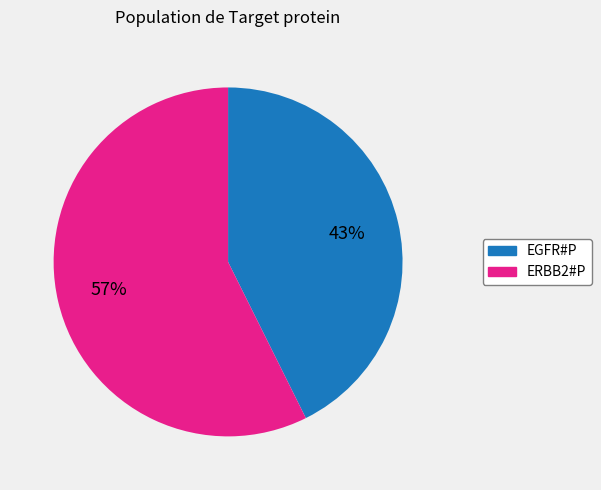

What percentage is the EGFR#P slice, to the nearest percent?

43%